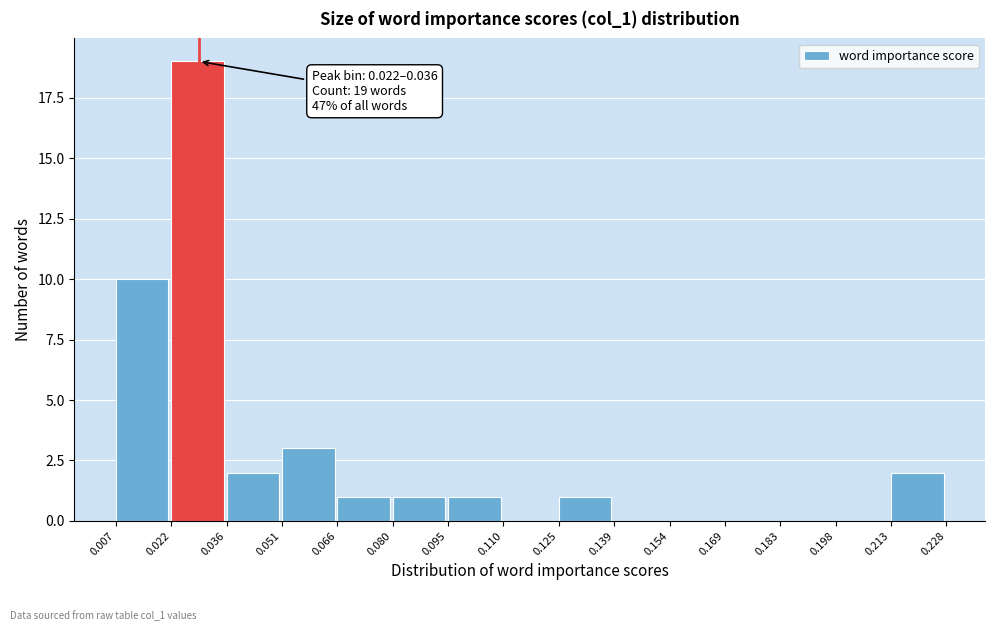

Over which range of the x-axis is the bar tallest?

0.022 to 0.036